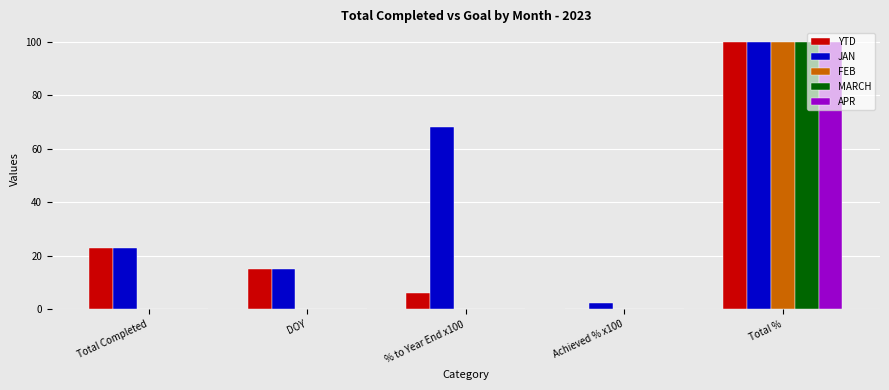

What value does the MARCH series have at Total %?

100.0